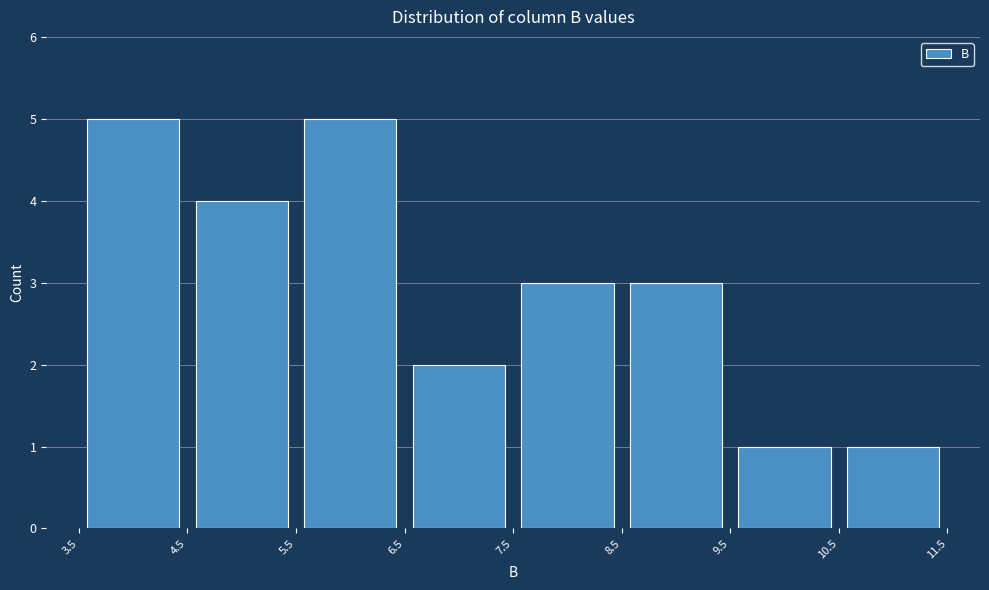

Reading left to right, transcribe this chart: for each bar, give the range it covers on the x-axis and its height. The values are not printed on the chart, so give them approximately, as read against the axis.

3.5 to 4.5: 5
4.5 to 5.5: 4
5.5 to 6.5: 5
6.5 to 7.5: 2
7.5 to 8.5: 3
8.5 to 9.5: 3
9.5 to 10.5: 1
10.5 to 11.5: 1